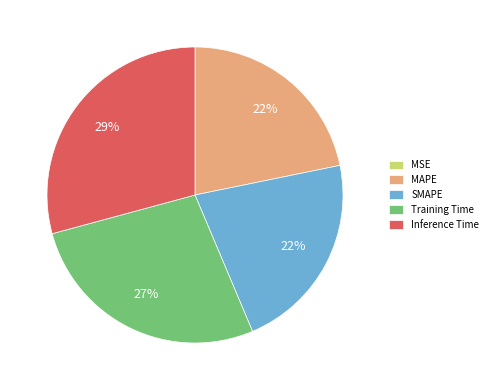

Is it true that Training Time is 37% of the pie?

False